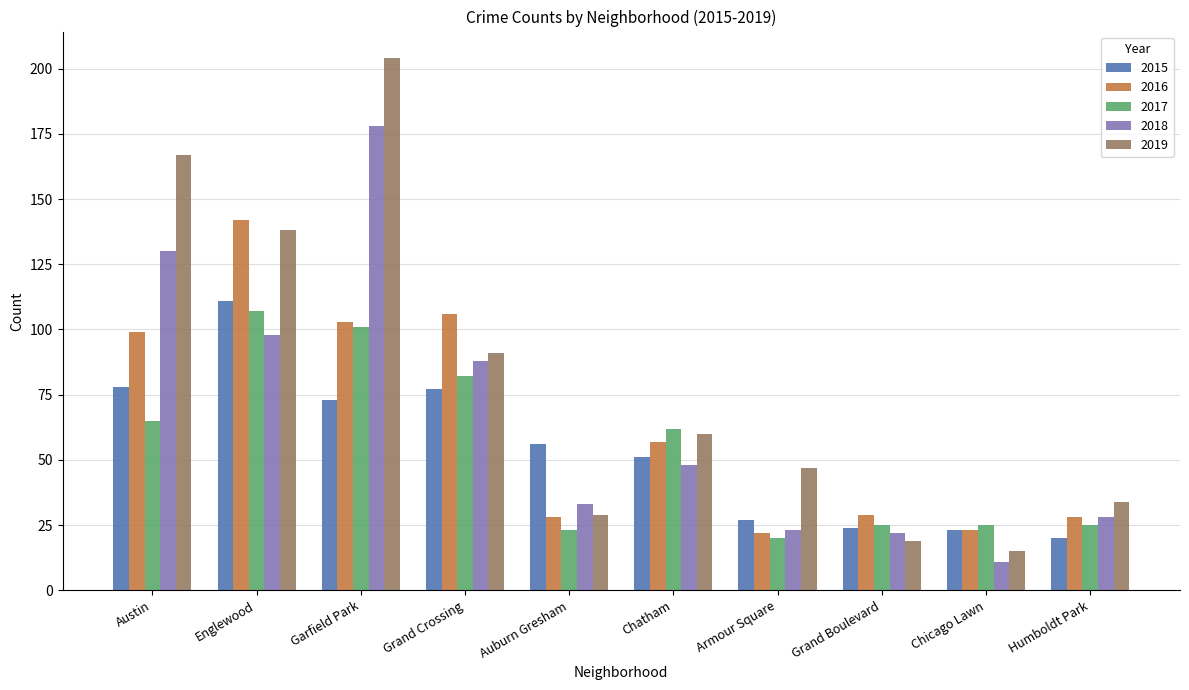

How many data points does each series have?

10